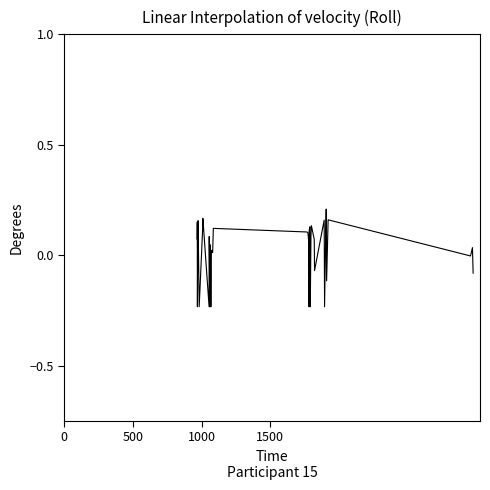

True or false: there are more than 0 points higher than both neighbors.

True